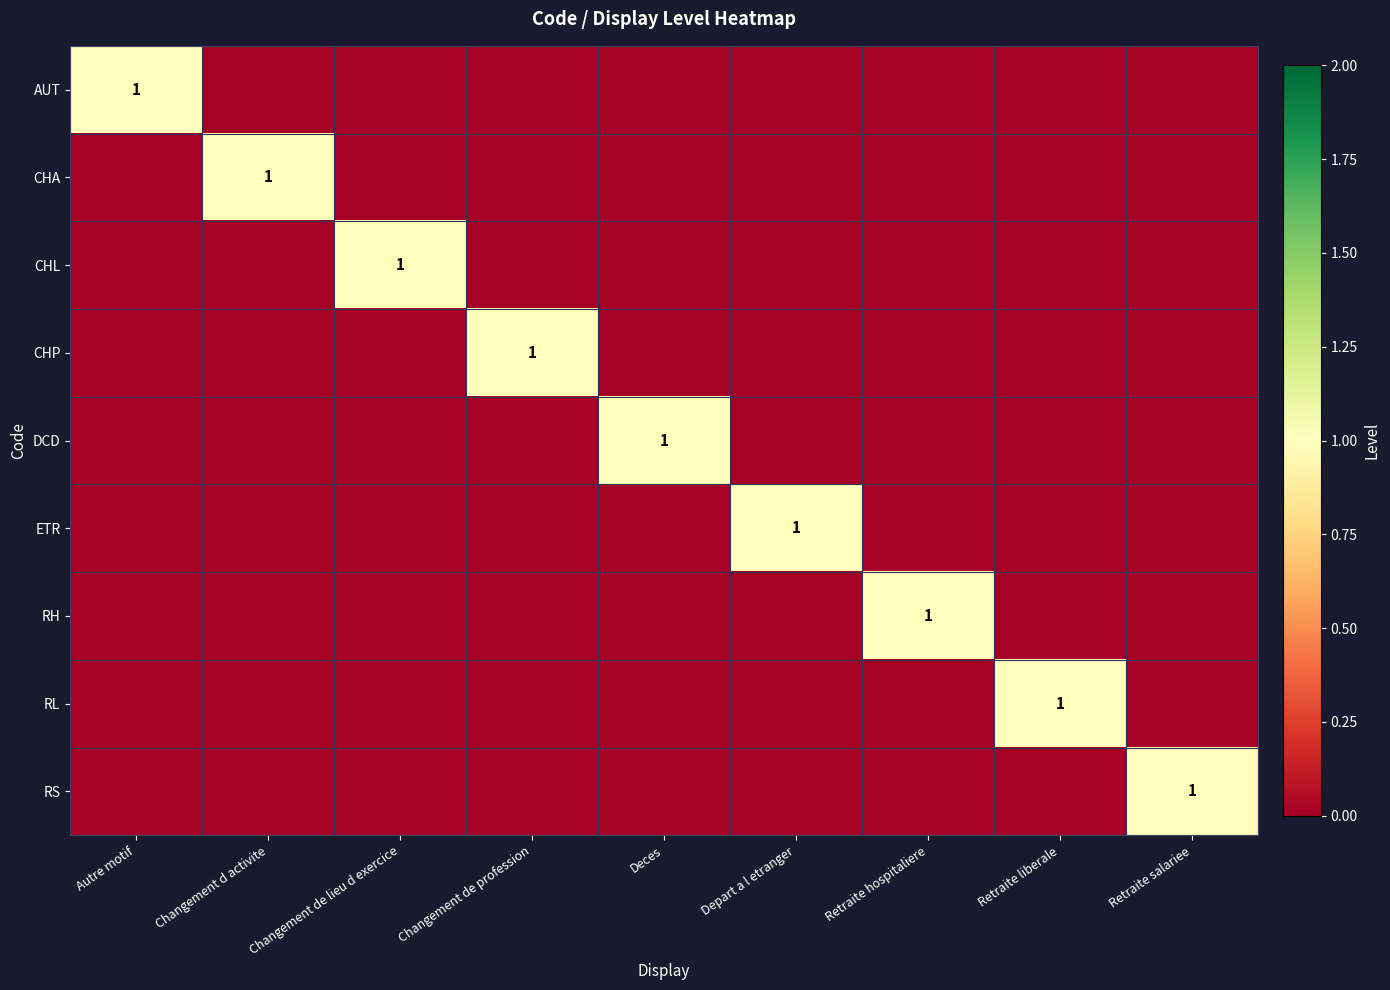

Is it true that RS equals 1 at Retraite salariee?

True